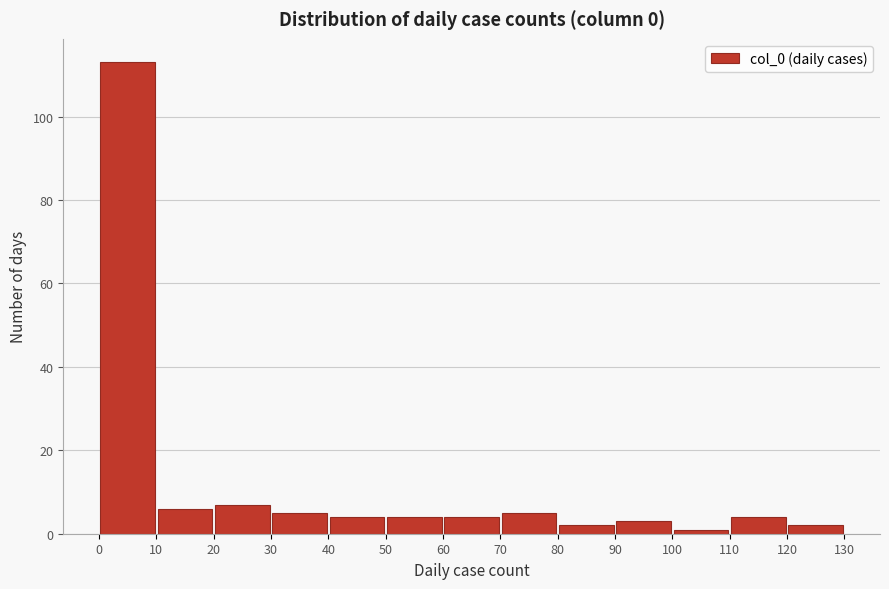

What is the height of the bar covering 40 to 50 on the x-axis? The values are not printed on the chart, so give them approximately, as read against the axis.

4